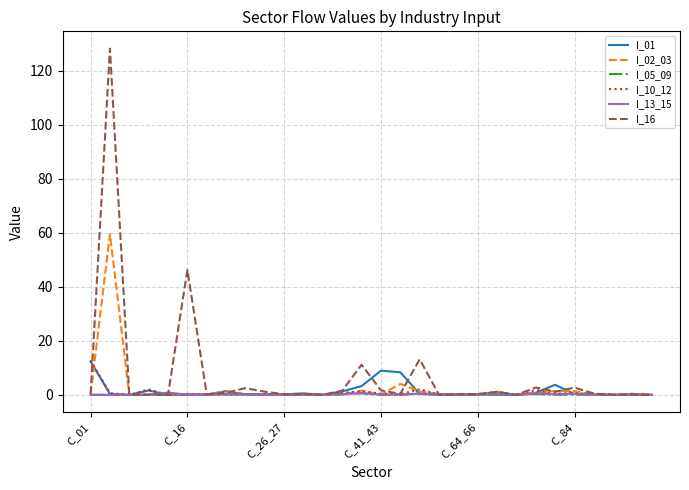

What is the highest value of the I_01 series?

12.4